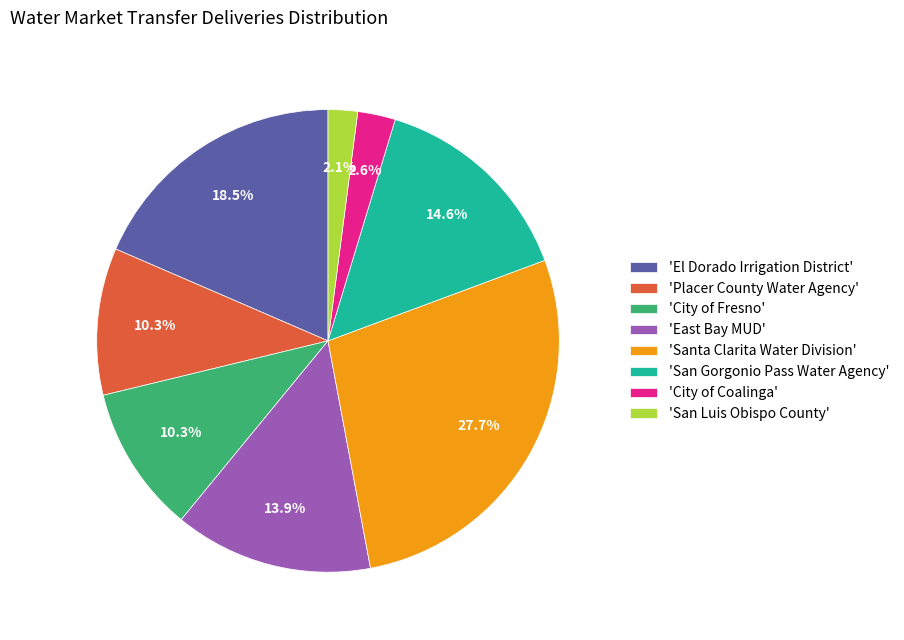

Is the sum of 'San Luis Obispo County' and 'East Bay MUD' greater than half?

No